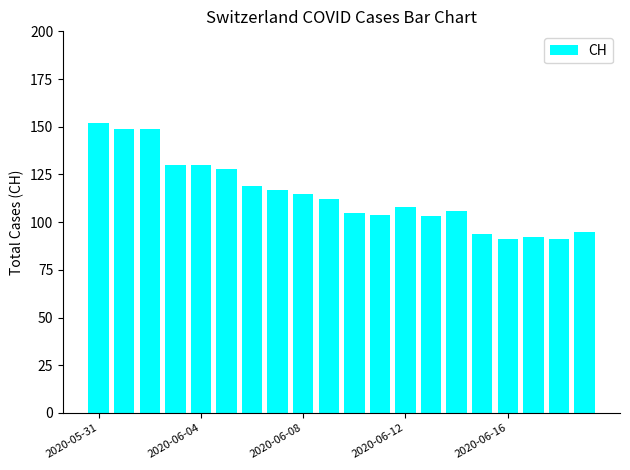

How many series are shown in this chart?

1